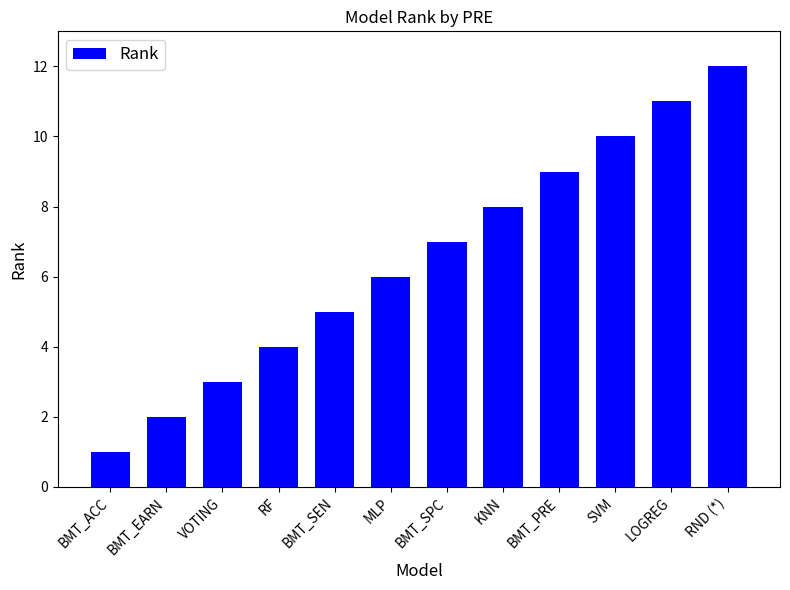

Reading left to right, transcribe all the data shown in this chart.

1	2	3	4	5	6	7	8	9	10	11	12